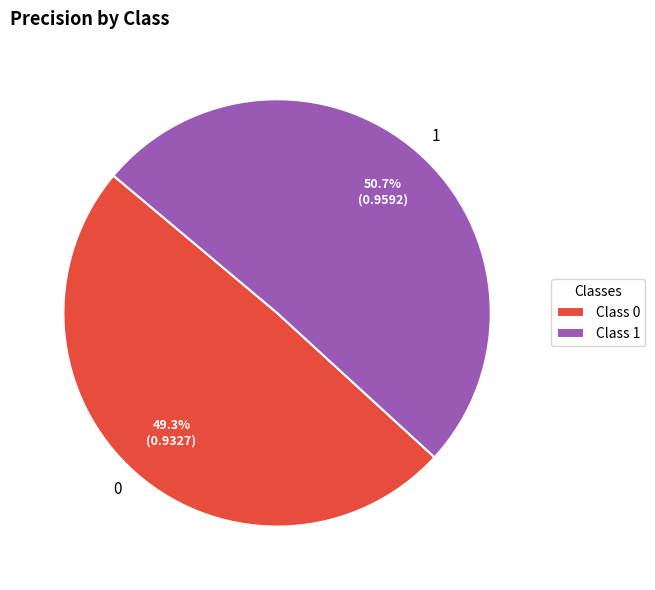

Does 0 represent more than half of the total?

No